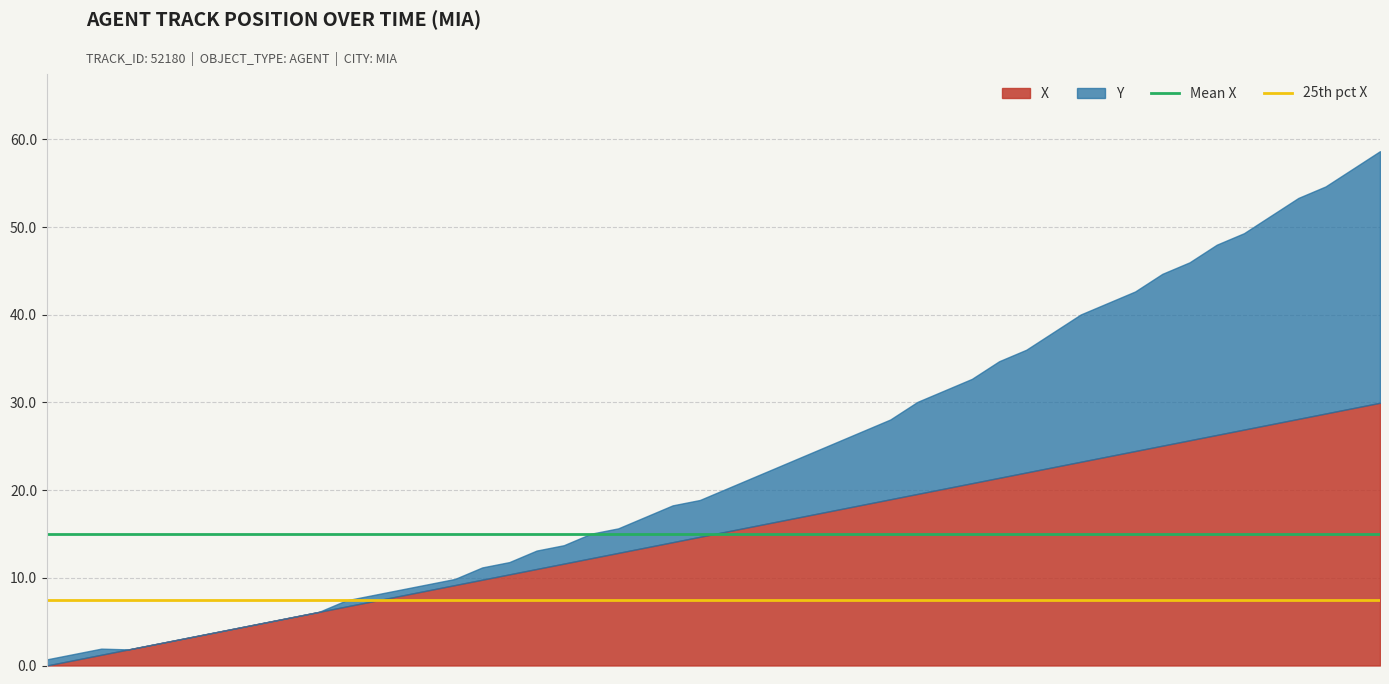

What is the value of the 25th pct X point at the 1st from the left?

7.5